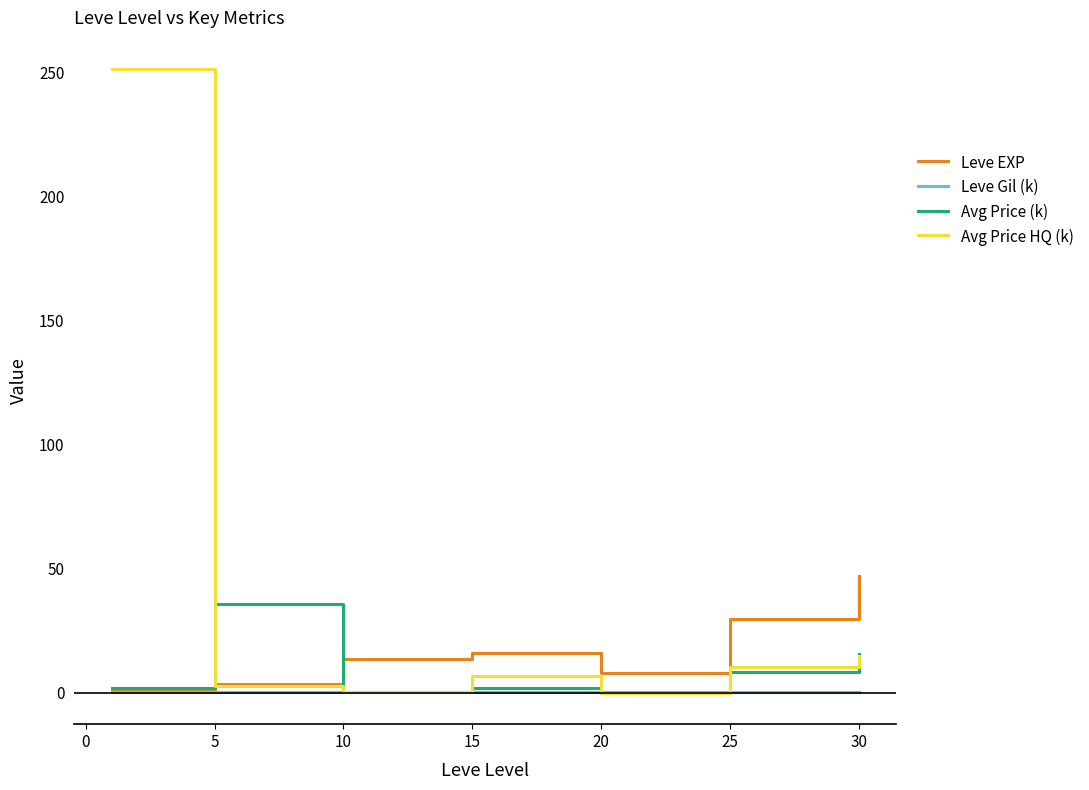

List the series in order of their overall mean, lowest first.

Leve Gil (k), Avg Price (k), Leve EXP, Avg Price HQ (k)